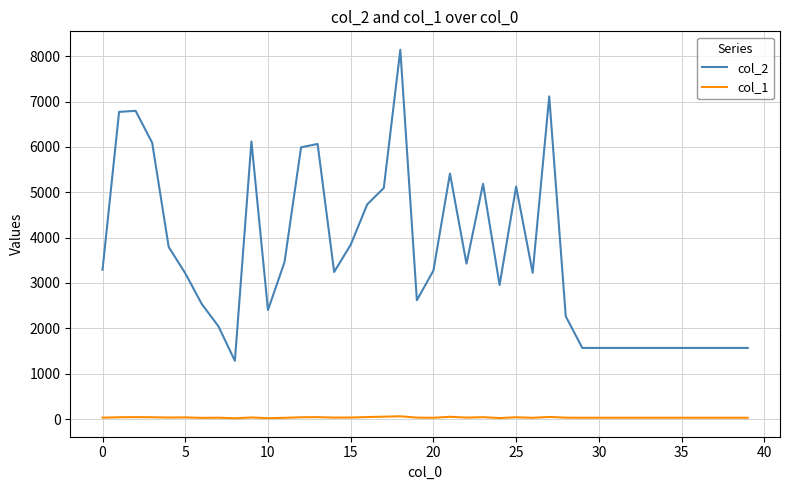

What is the difference between the maximum and minimum values in the col_2 series?

6860